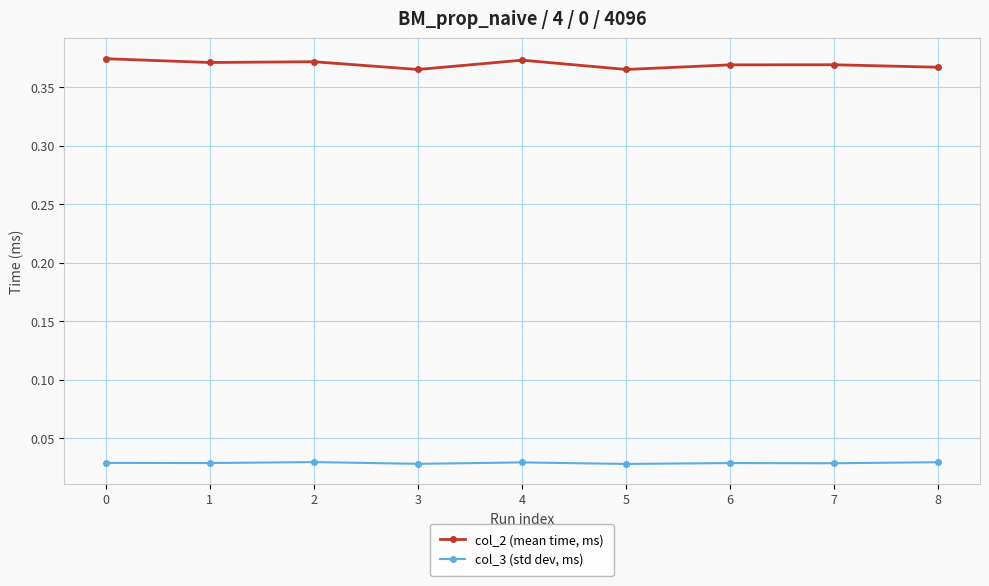

Which series has the widest spread of values?

col_2 (mean time, ms)